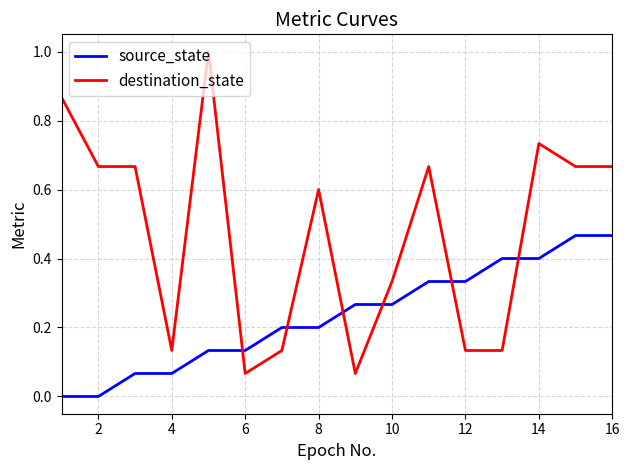

Does the chart display data point markers on the line(s)?

No